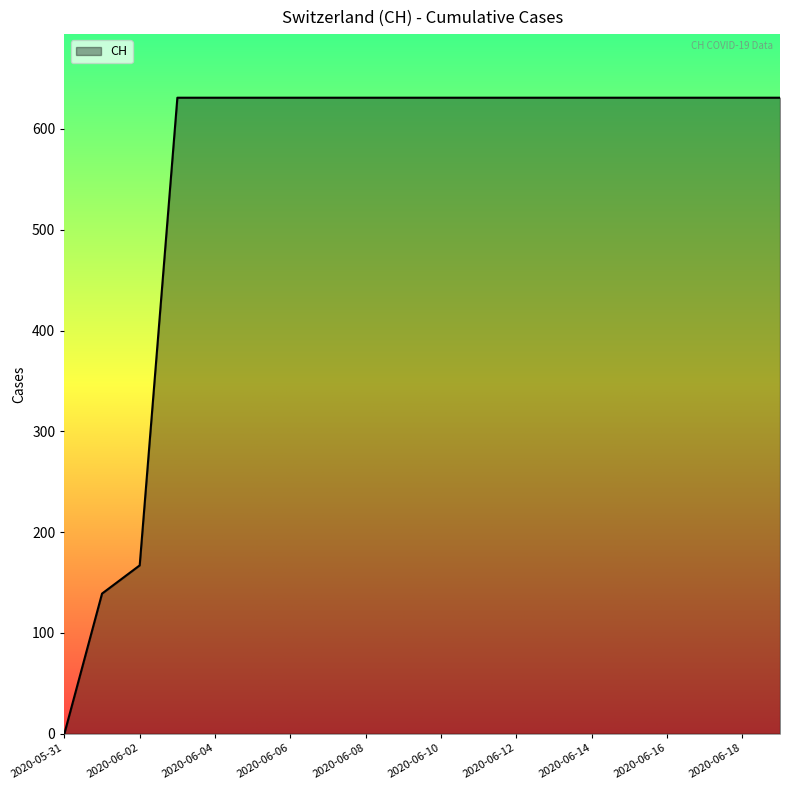

What is the maximum value shown in the chart?

631